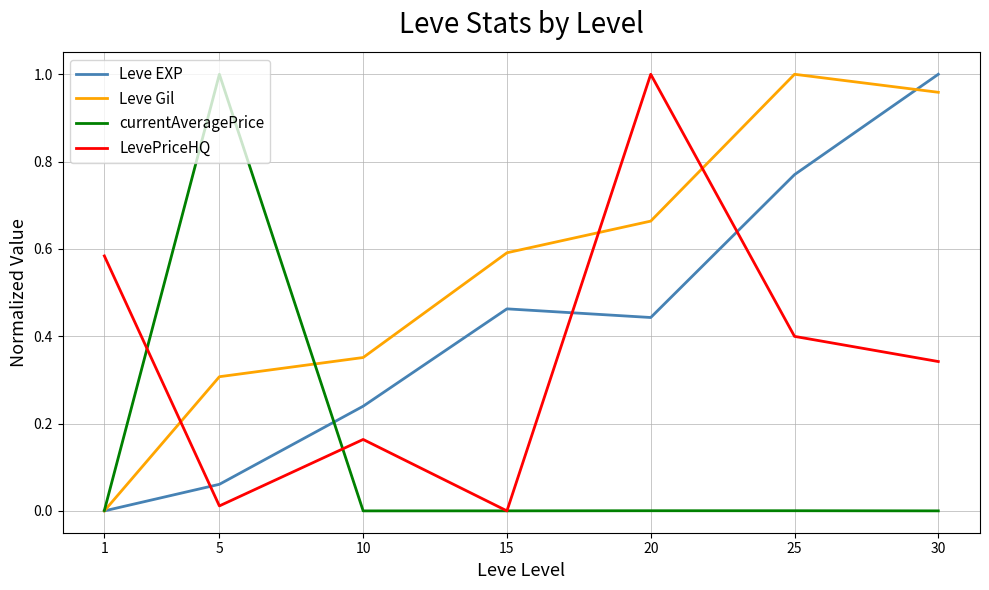

Where is Leve Gil nearest to the value 0?

1